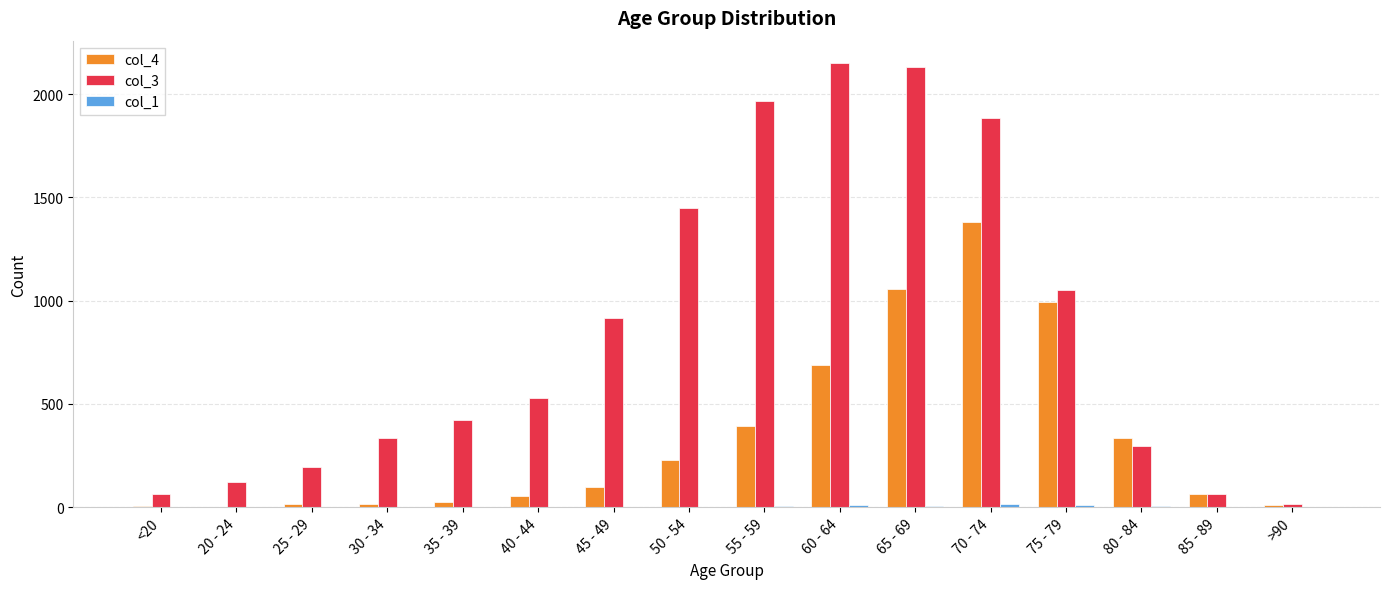

True or false: col_3 has a value of 1406 at 75 - 79.

False